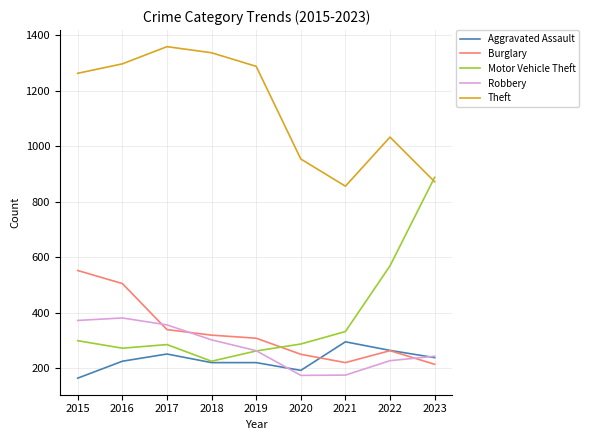

List the series in order of their peak value, lowest first.

Aggravated Assault, Robbery, Burglary, Motor Vehicle Theft, Theft